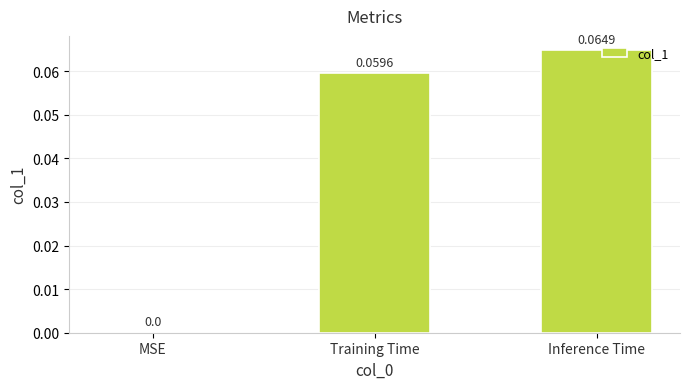

Which category has the highest value across all series?

Inference Time